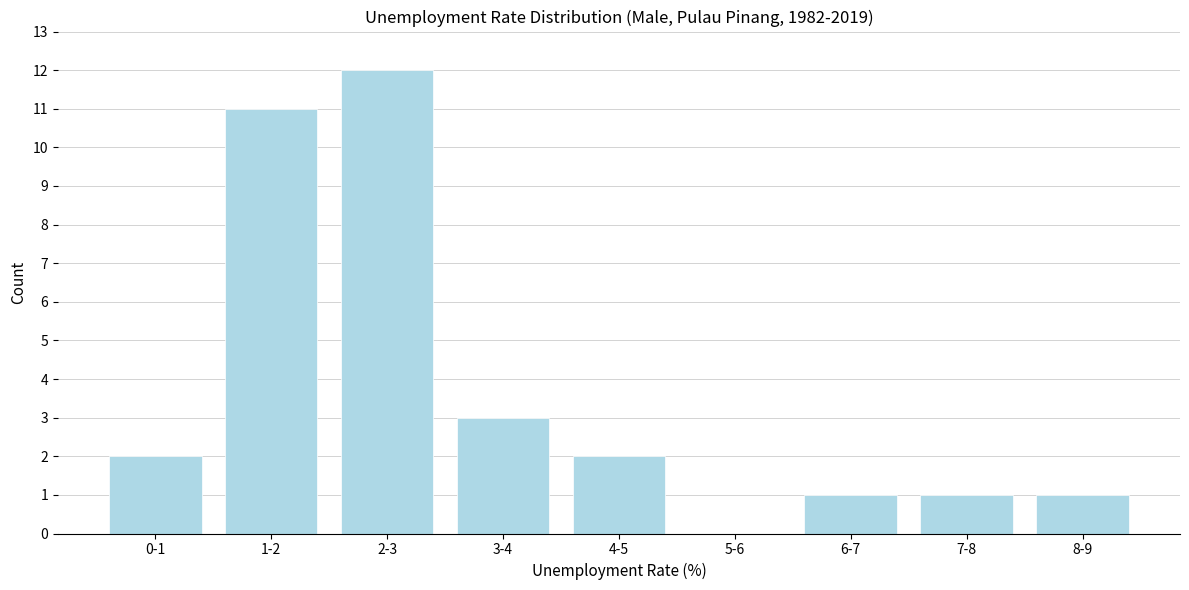

Reading left to right, transcribe all the data shown in this chart.

0-1=2	1-2=11	2-3=12	3-4=3	4-5=2	5-6=0	6-7=1	7-8=1	8-9=1